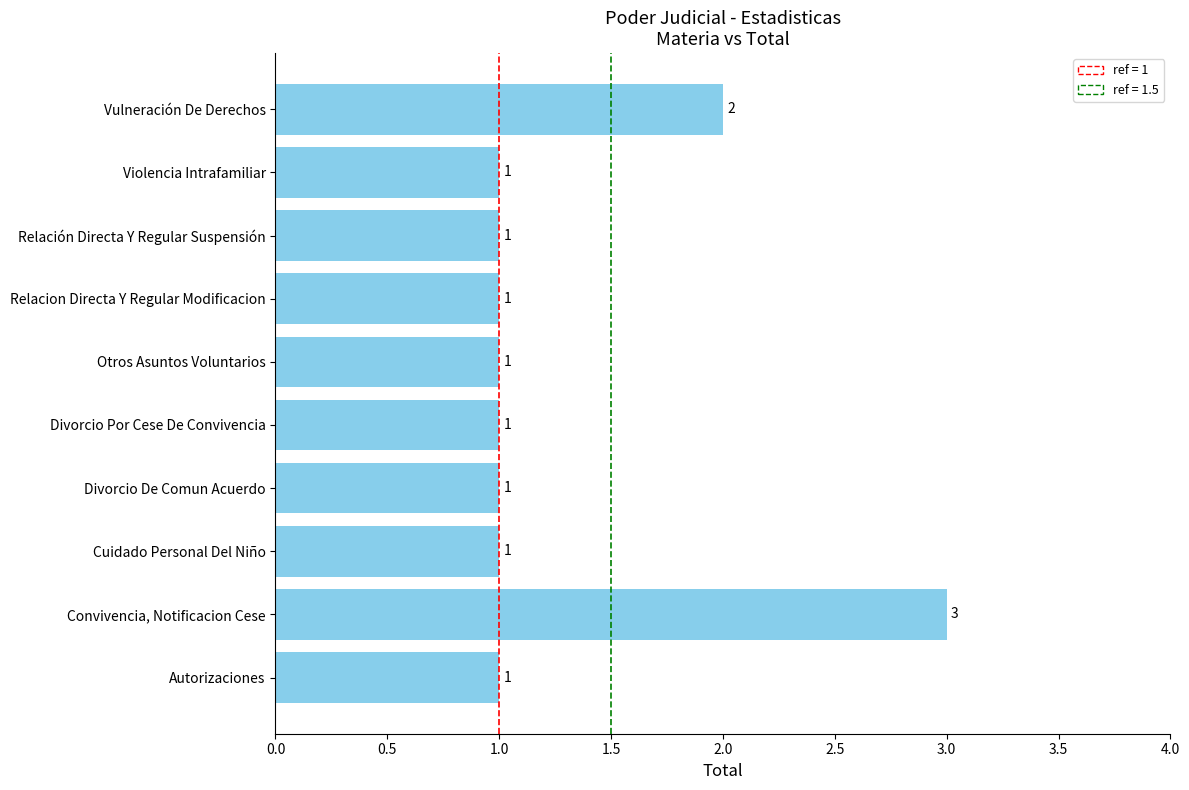

Are the bars grouped side by side (vs. stacked)?

No